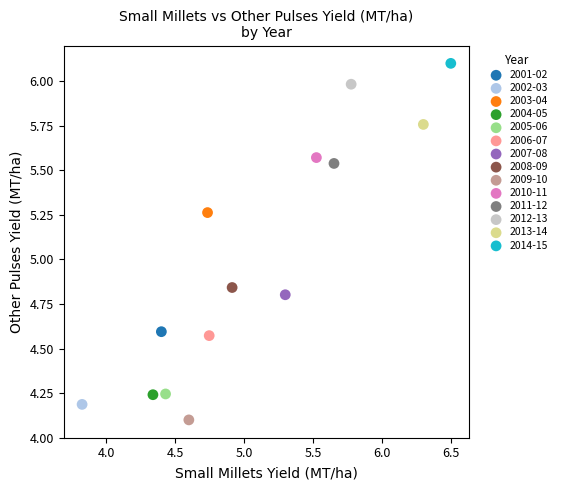

Which series contains the lowest Y value?

2009-10